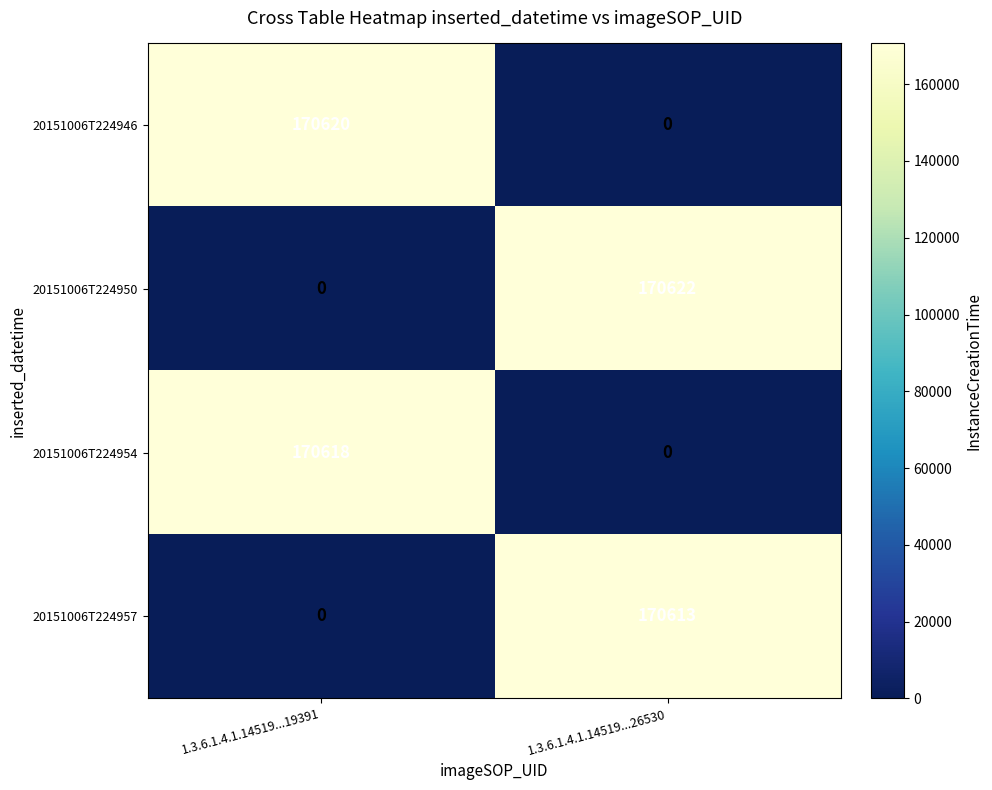

How many categories are shown in the chart?

2